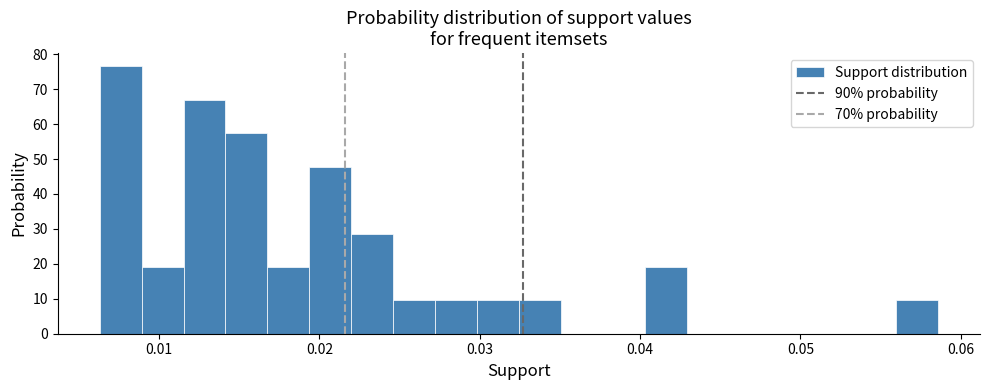

Read against the x-axis, roughly where is the centre of the tallest bar?

0.008